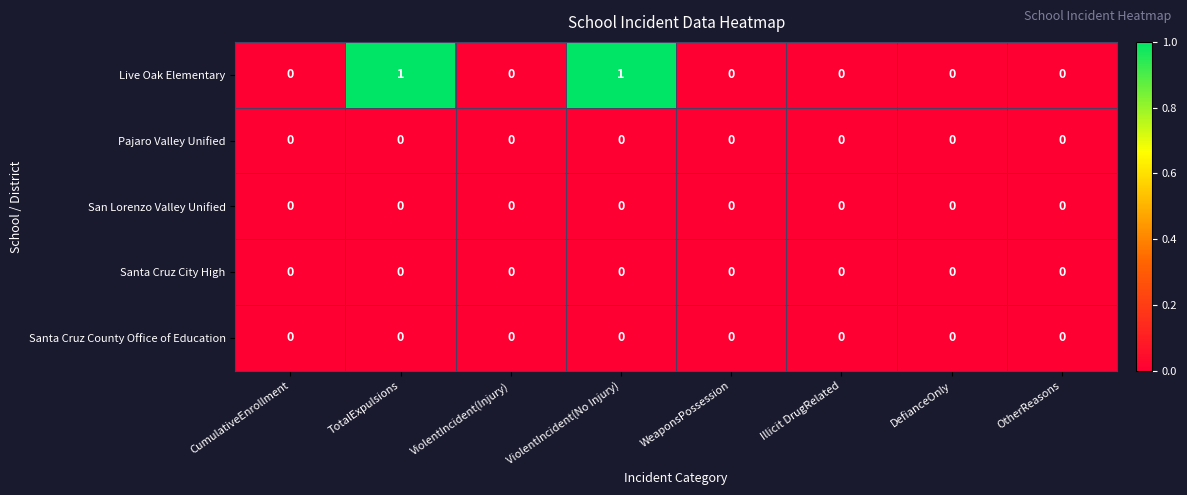

How many Live Oak Elementary values are between 0 and 1?

8